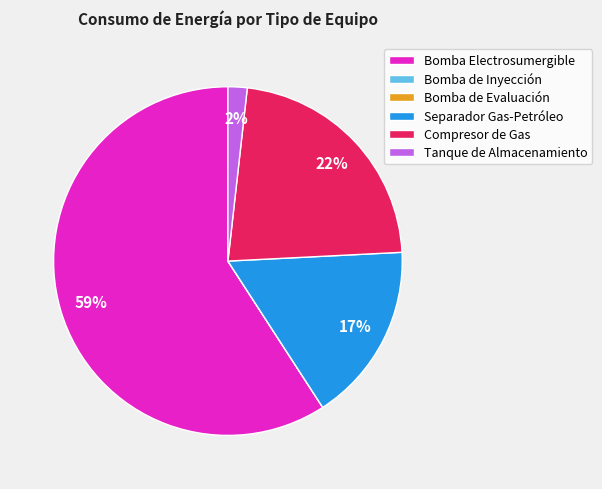

The Separador Gas-Petróleo slice represents 17% of the pie. True or false?

True